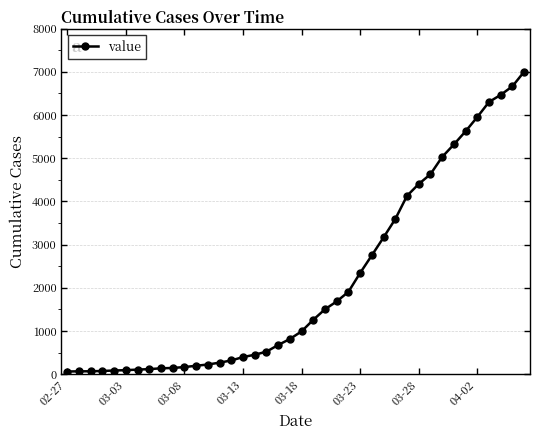

What is the average value?

2144